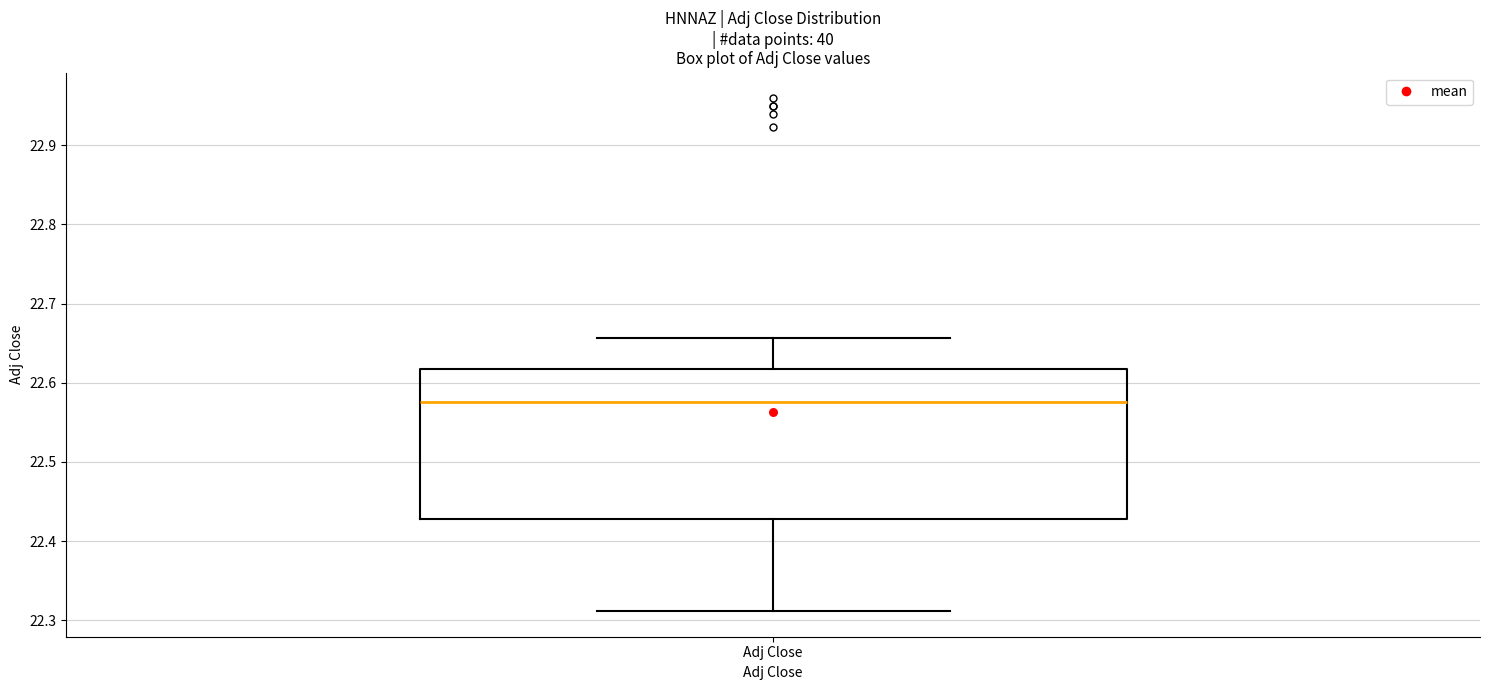

Transcribe this box plot: give where the median line is, the range the box spans, and where the two whiskers end, as read against the y-axis. The values are not printed on the chart, so give them approximately, as read against the axis.

median 22.58, box 22.43 to 22.62, whiskers 22.31 to 22.66